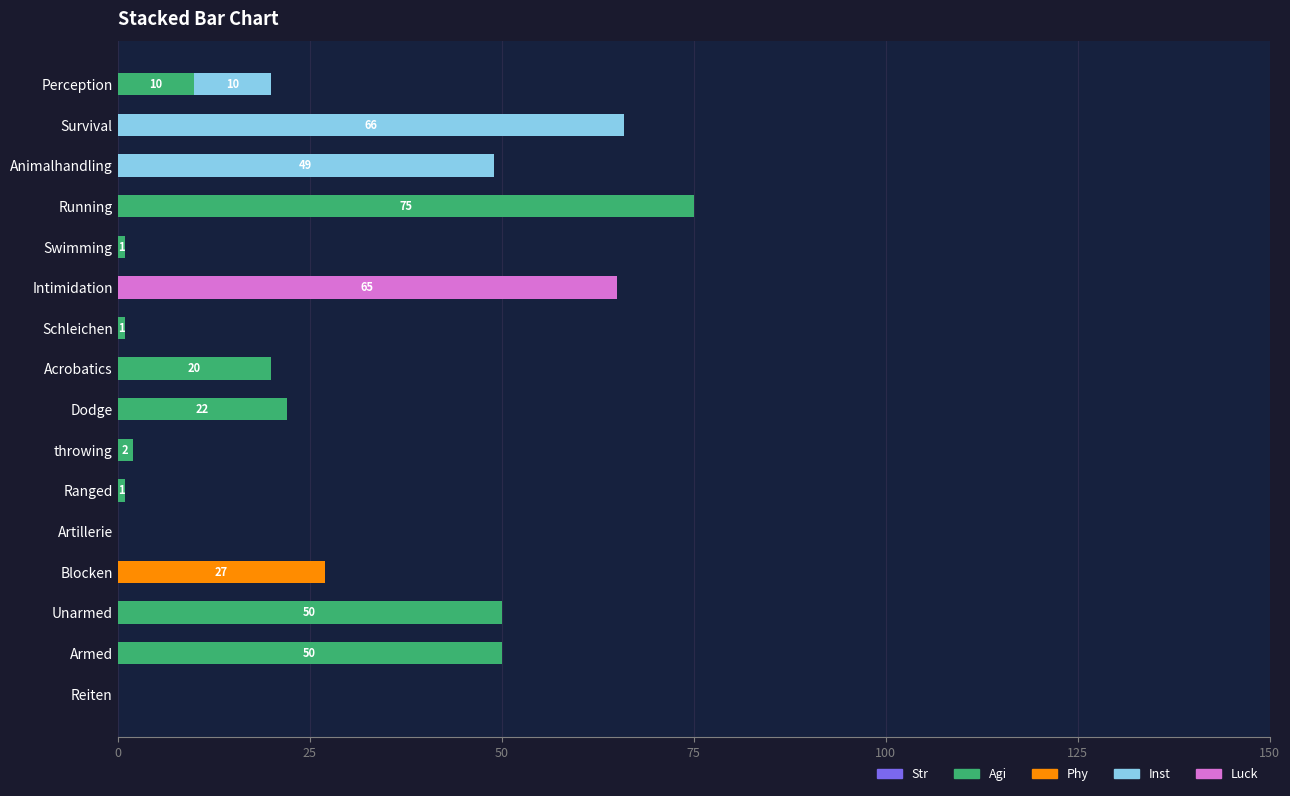

Which category has the highest value in the Agi series?

Running